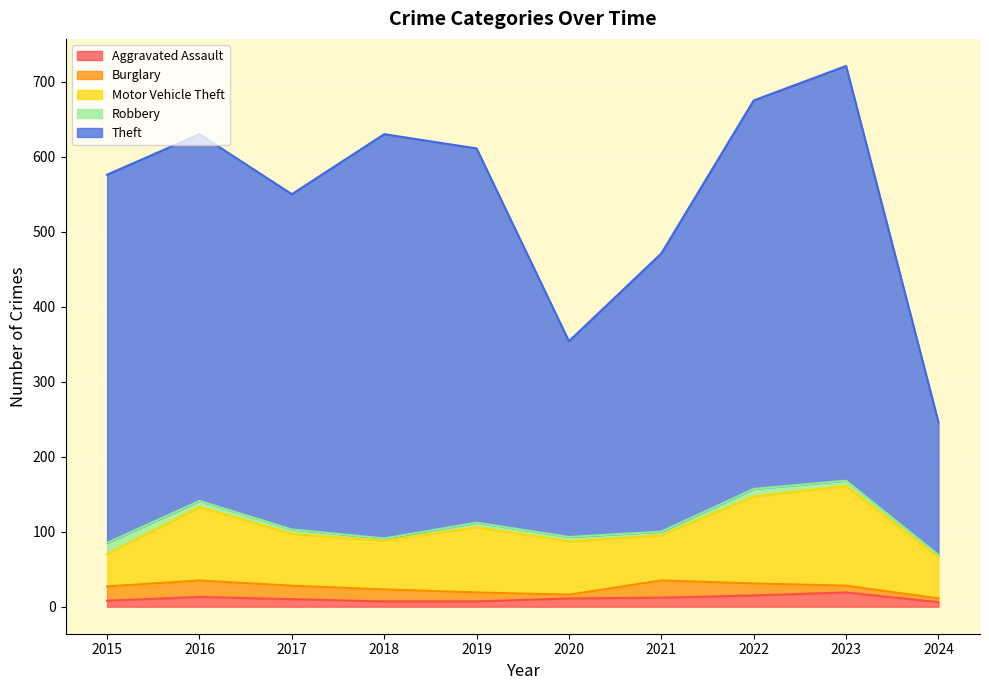

How many data points in Motor Vehicle Theft are less than 71?

5